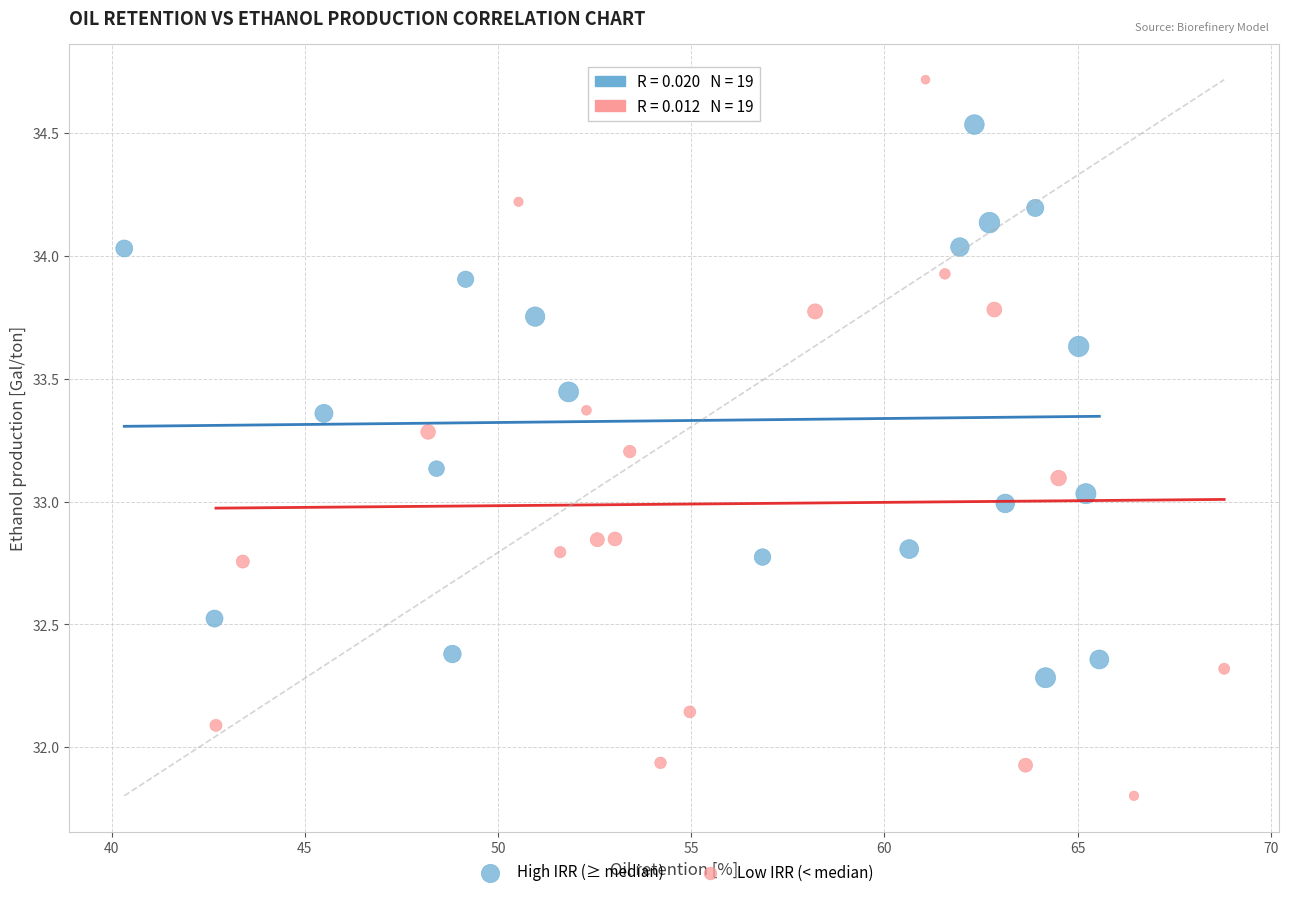

What are all the series names shown in the legend?

High IRR (≥ median), Low IRR (< median)